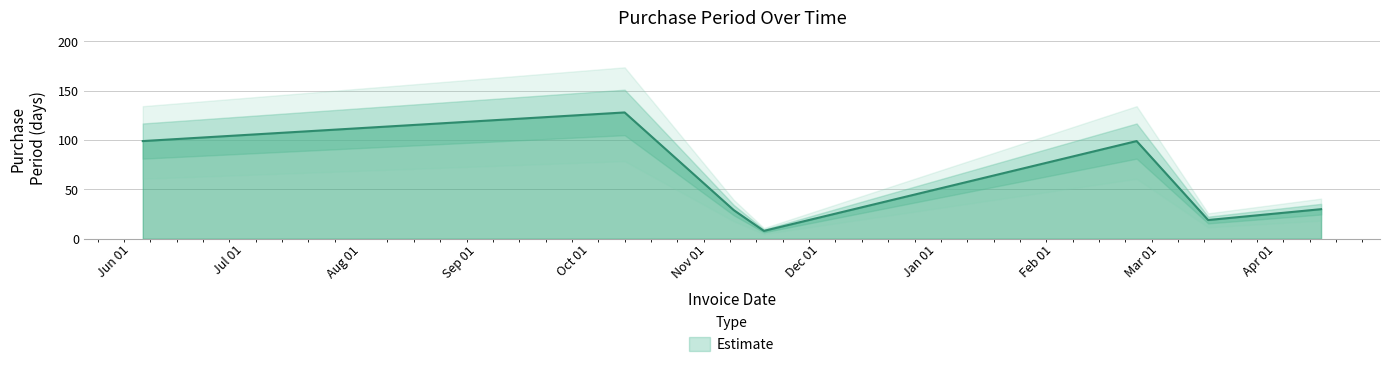

True or false: the data shows 128 at 2016-10-10.

True